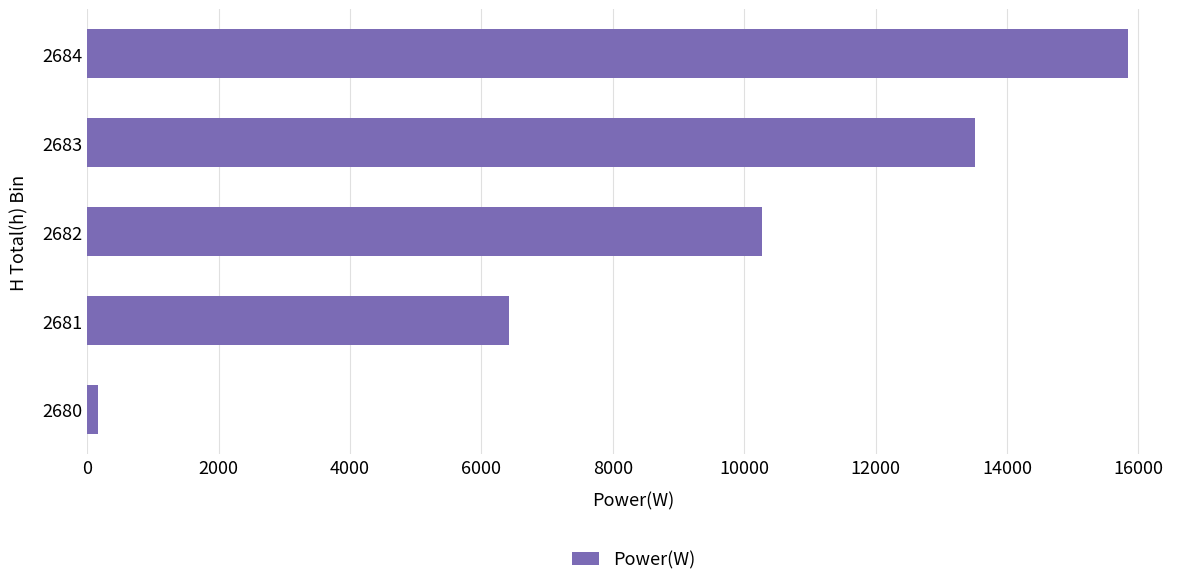

List the labels in order of value, smallest first.

2680, 2681, 2682, 2683, 2684